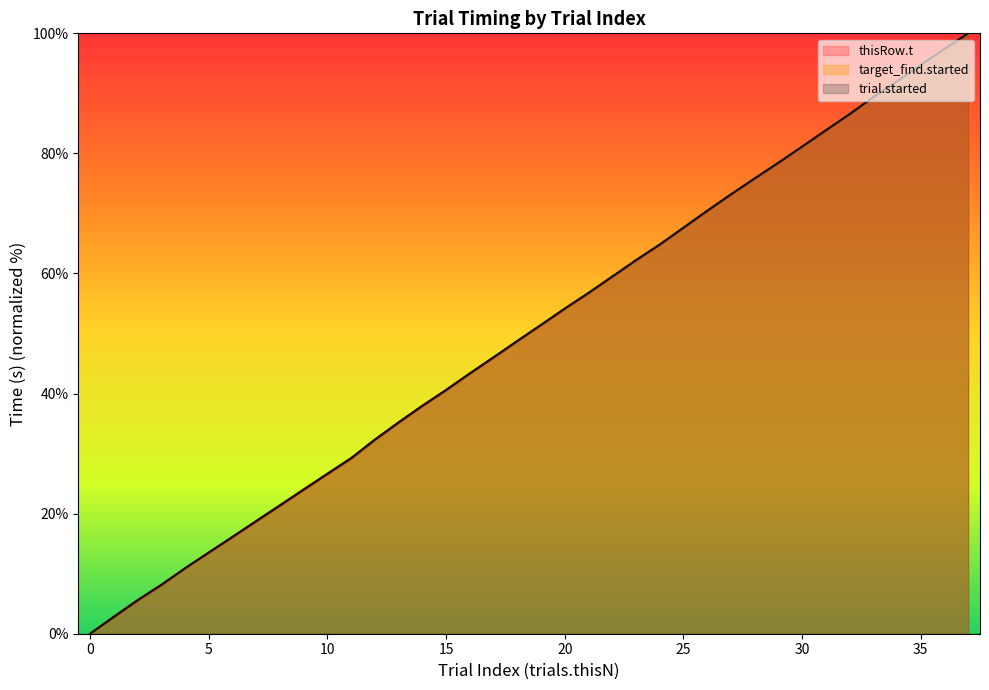

At which category is the sum across all series the highest?

37